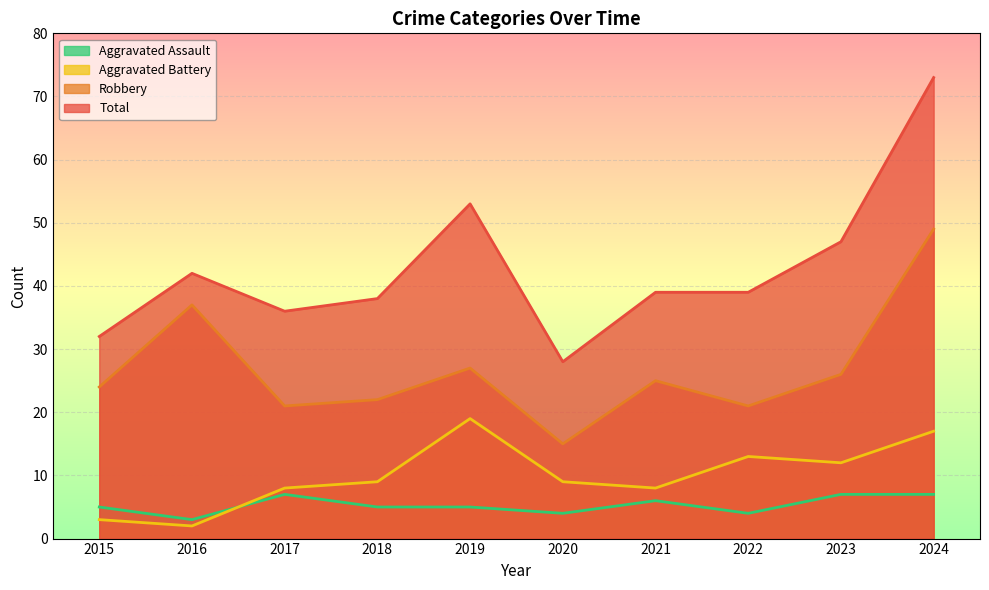

What are all the series names shown in the legend?

Aggravated Assault, Aggravated Battery, Robbery, Total